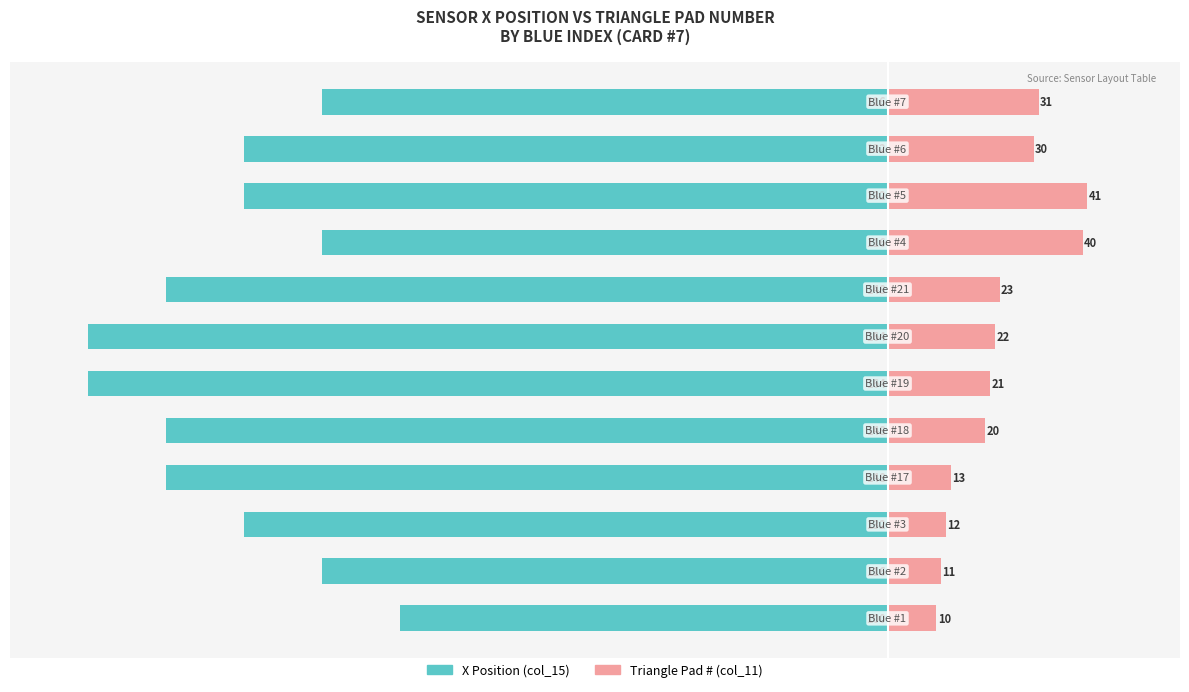

At how many categories does at least one series exceed -87?

12